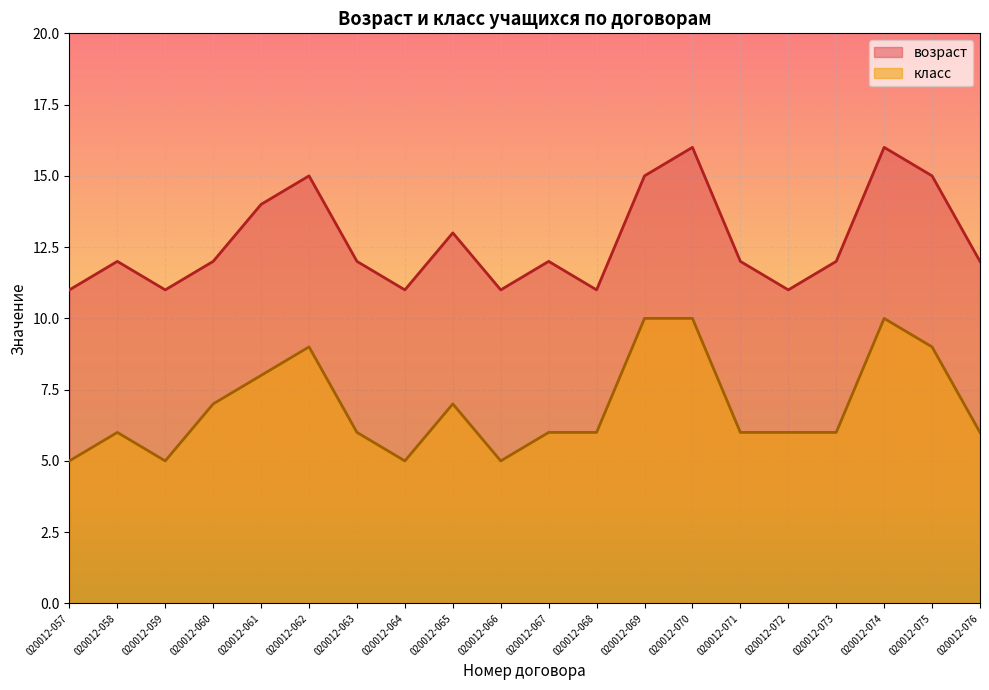

Between 020012-067 and 020012-075, which series saw the biggest shift?

возраст